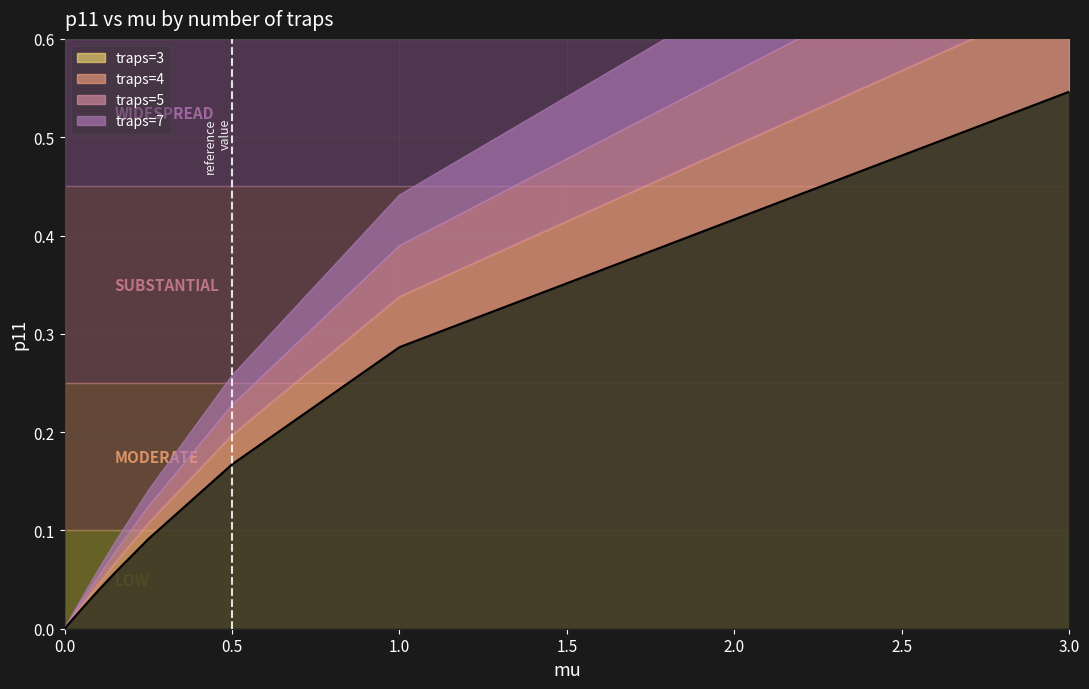

What is the sum of all traps=5 values?

1.2